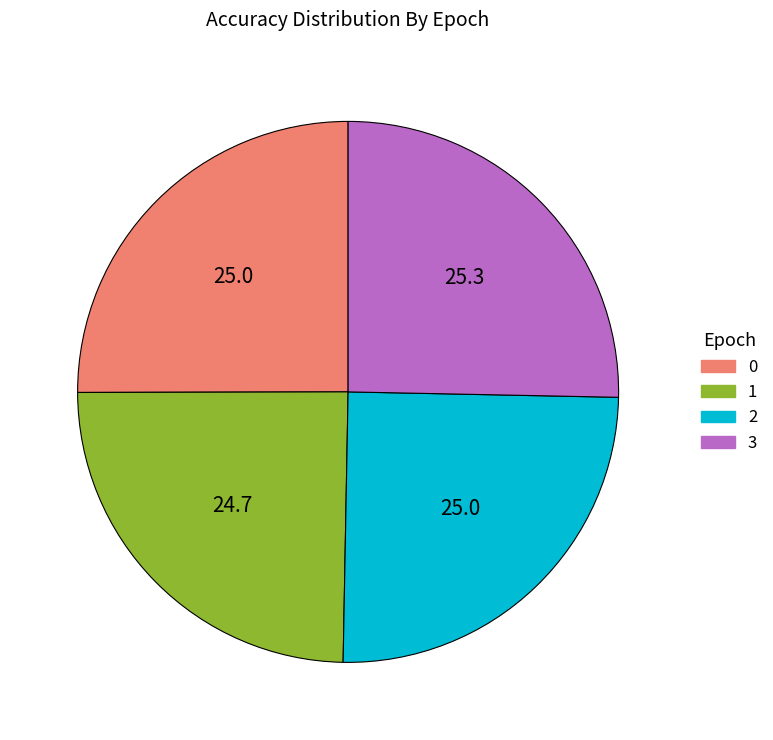

Between 1 and 3, which is larger?

3